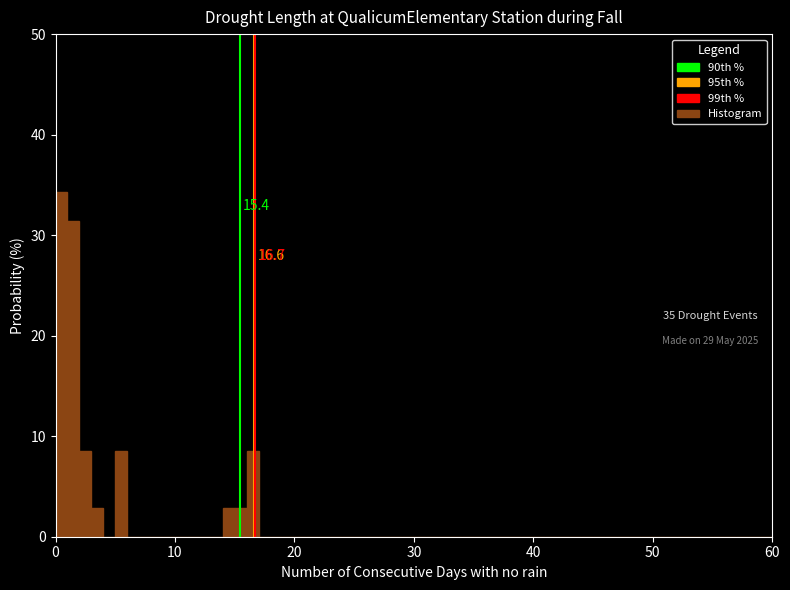

Around what value on the x-axis is the tallest bar? Give the approximate position of its centre, as read against the axis.

1